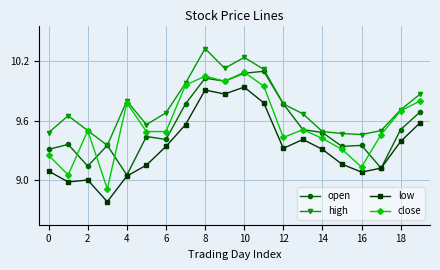

True or false: close has more than 0 interior local peaks.

True